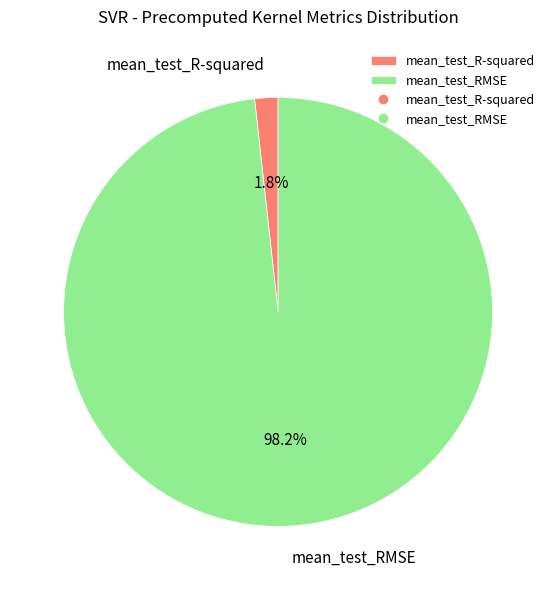

To the nearest percent, what portion does mean_test_R-squared represent?

2%